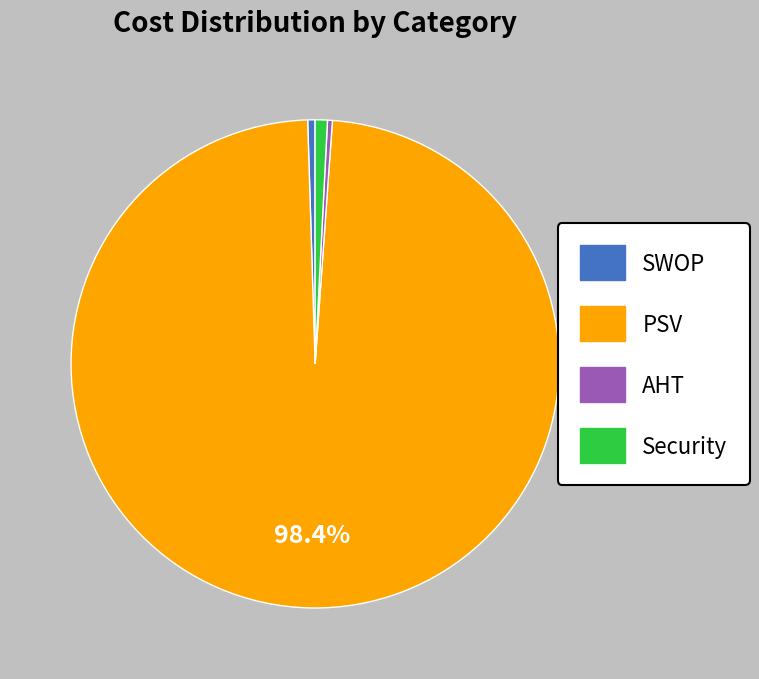

How many segments does this pie chart have?

4